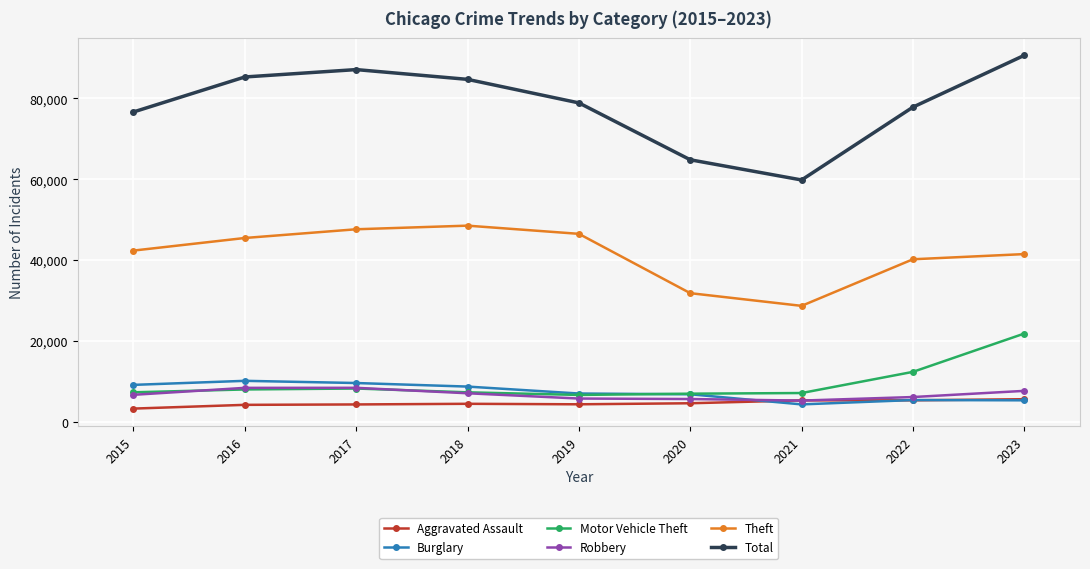

Is the value of Theft at 2016 greater than the value of Total at 2016?

No